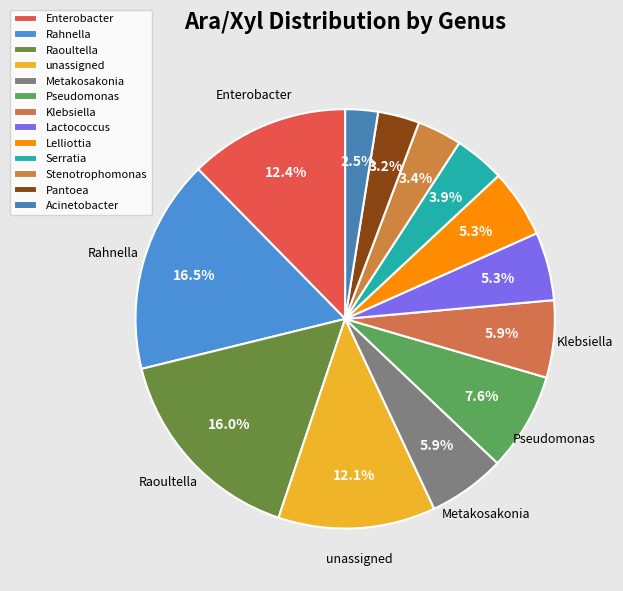

Does any single category account for the majority?

No